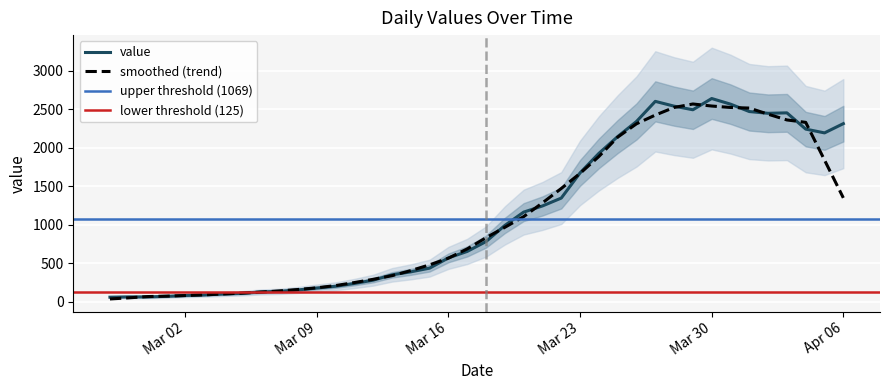

What is the maximum value for value?

2639.0